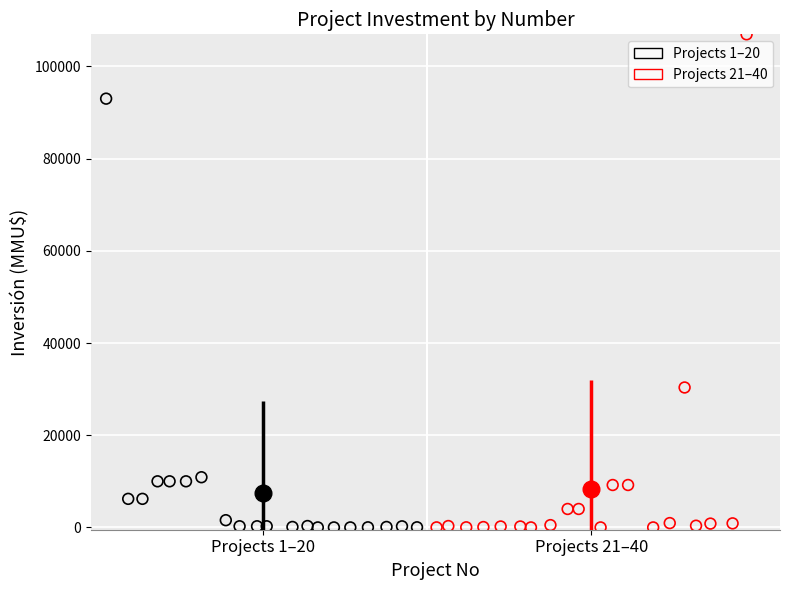

Which series has the largest Y range (max minus min)?

Projects 21–40